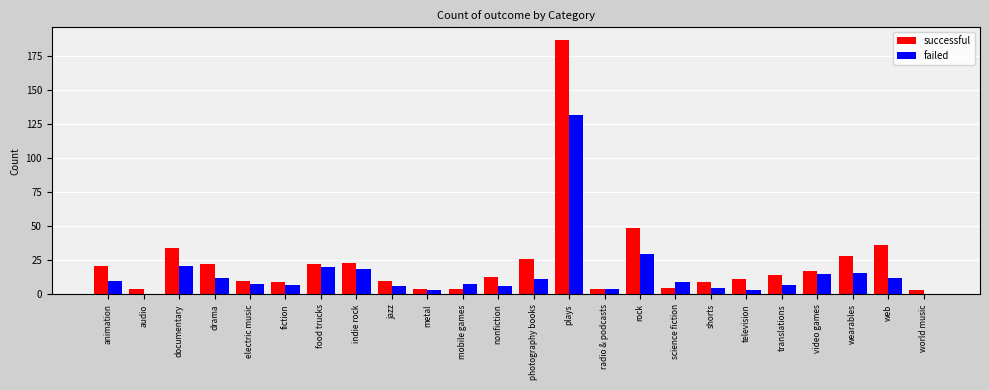

At which category is the sum across all series the highest?

plays